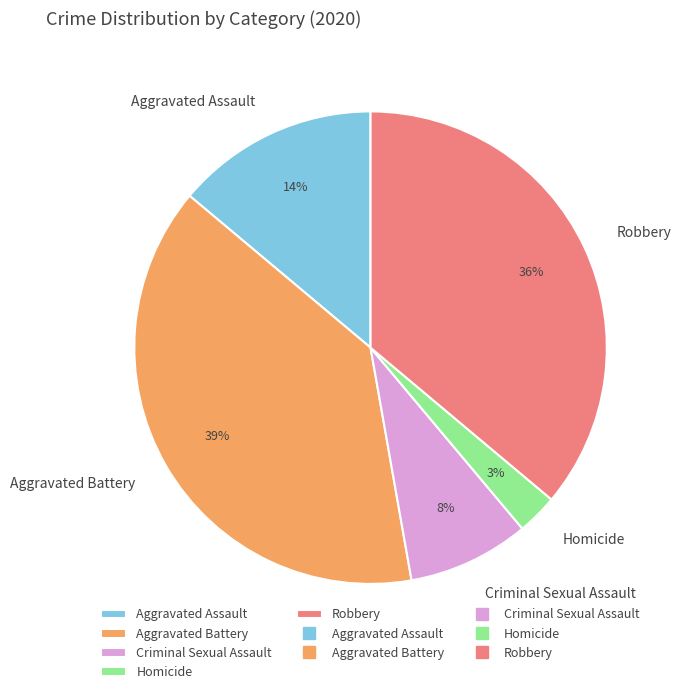

Is there a majority slice in this chart?

No